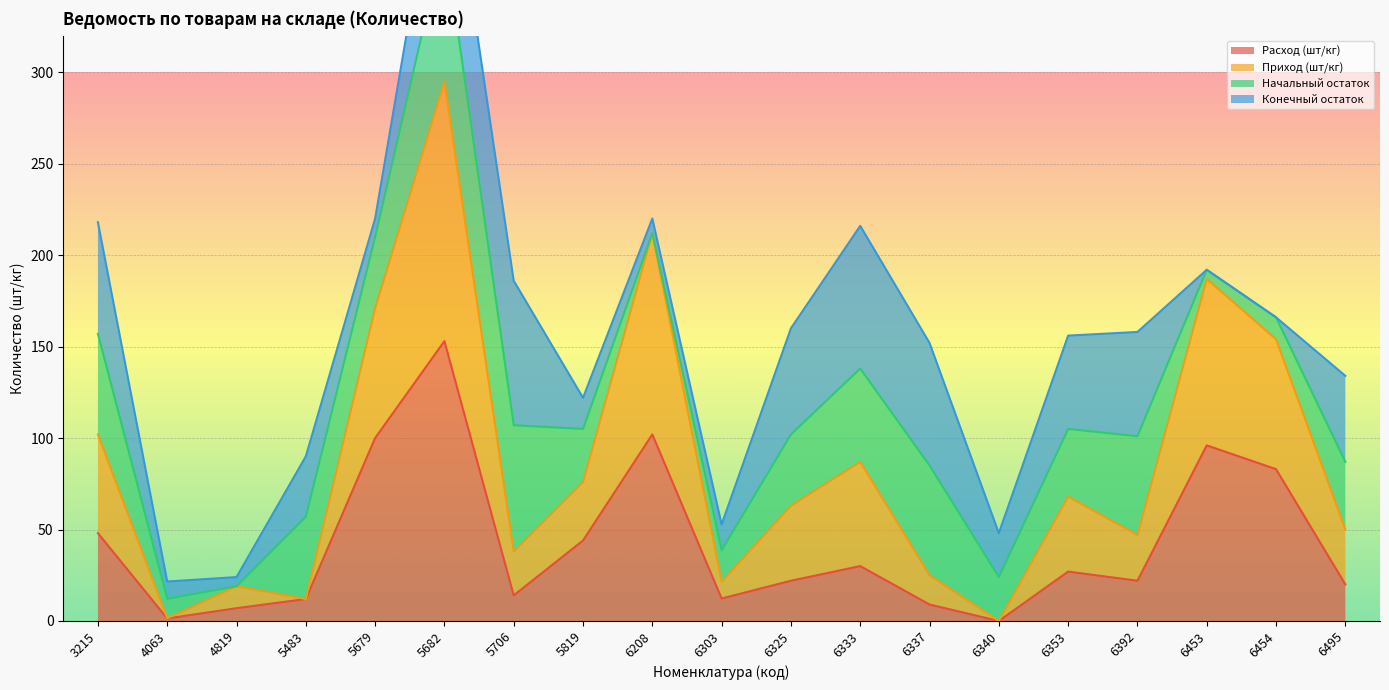

What is the maximum value for Расход (шт/кг)?

153.0